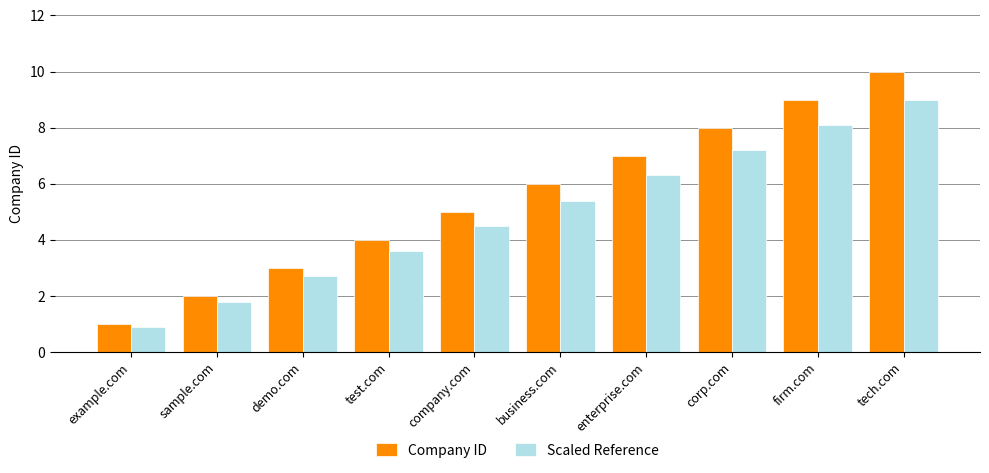

What is the difference between the maximum and minimum values in the Company ID series?

9.0